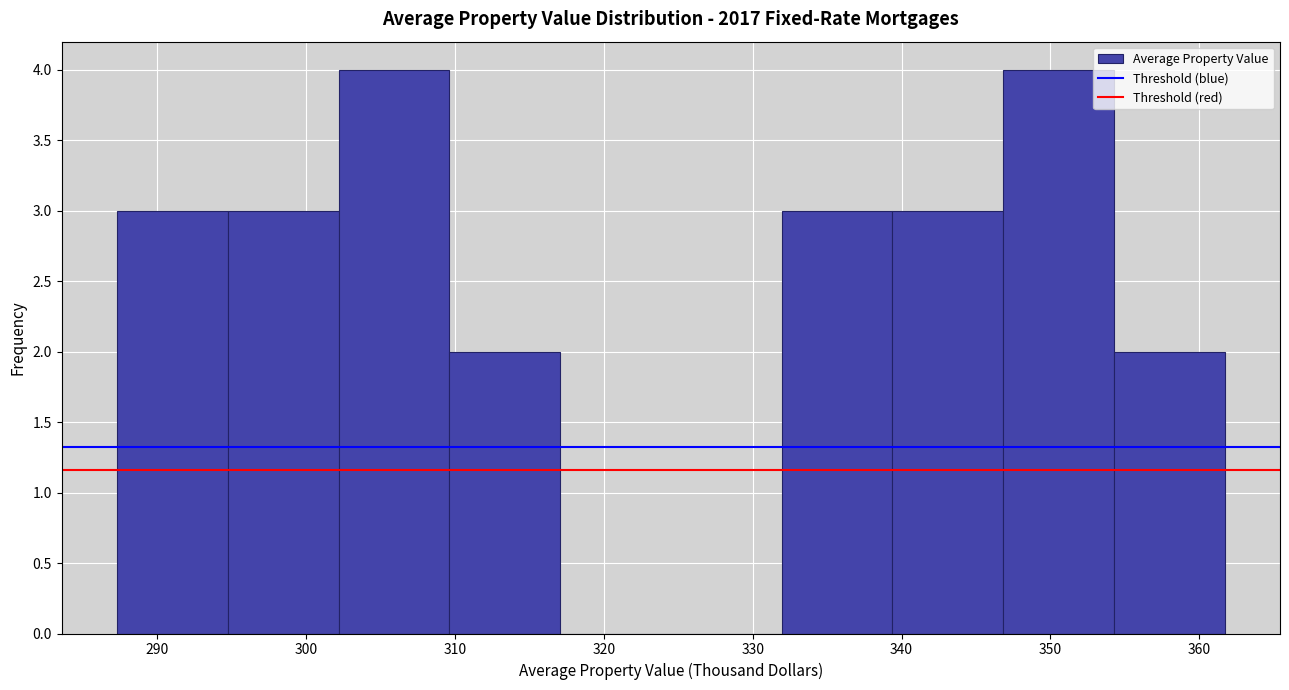

Reading left to right, list every bar in this chart as the range it spans on the x-axis followed by its height. Neither the bar edges nor the heights are printed on the chart, so give them approximately, as read against the axes.

287 to 295: 3
295 to 302: 3
302 to 310: 4
310 to 317: 2
317 to 325: 0
325 to 332: 0
332 to 339: 3
339 to 347: 3
347 to 354: 4
354 to 362: 2